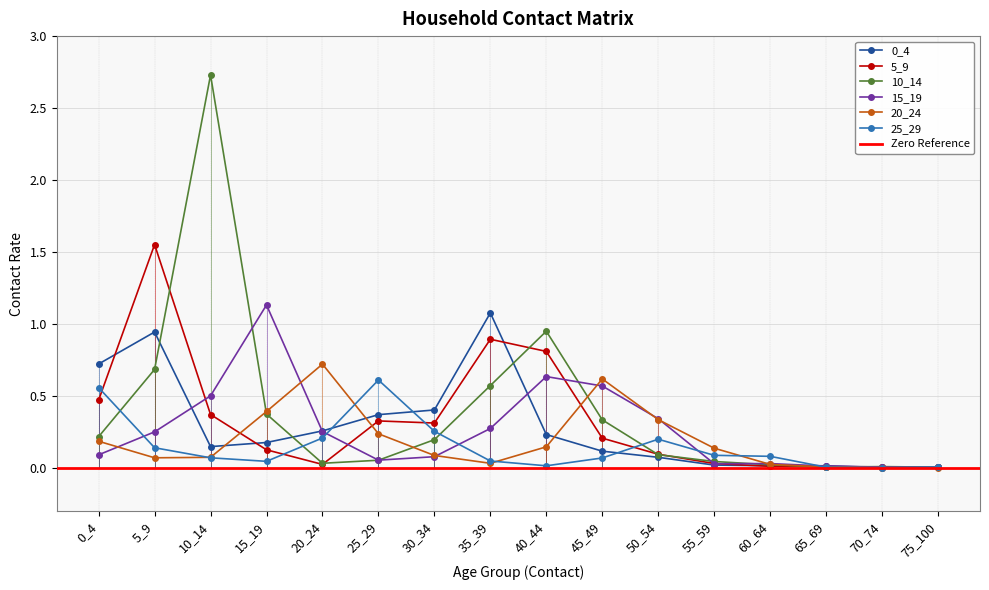

What is the value of the 0_4 point at the 6th from the left?

0.4